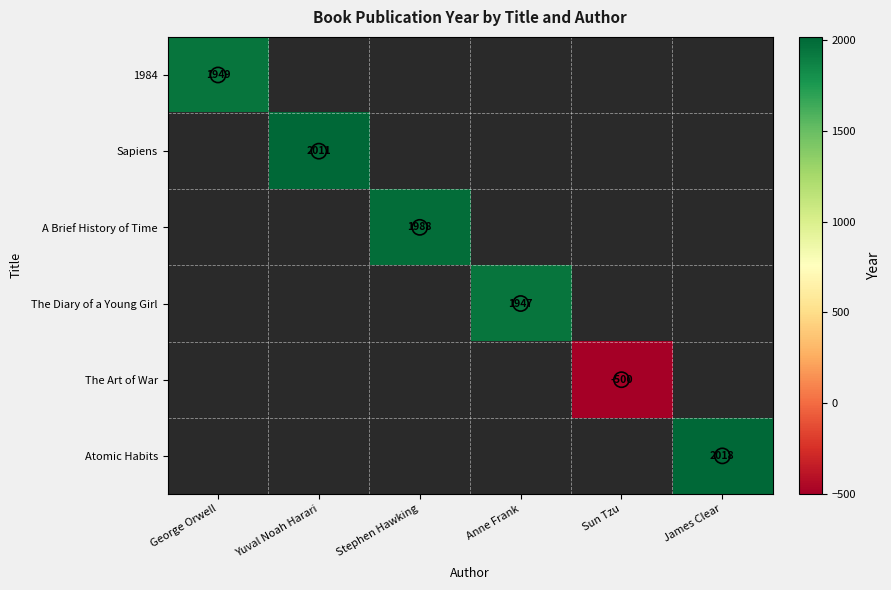

How many categories are shown in the chart?

6